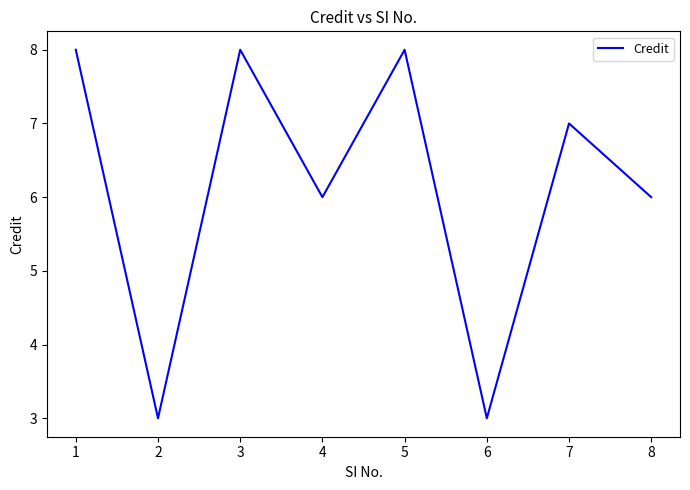

What is the difference between the values at 7 and 6?

4